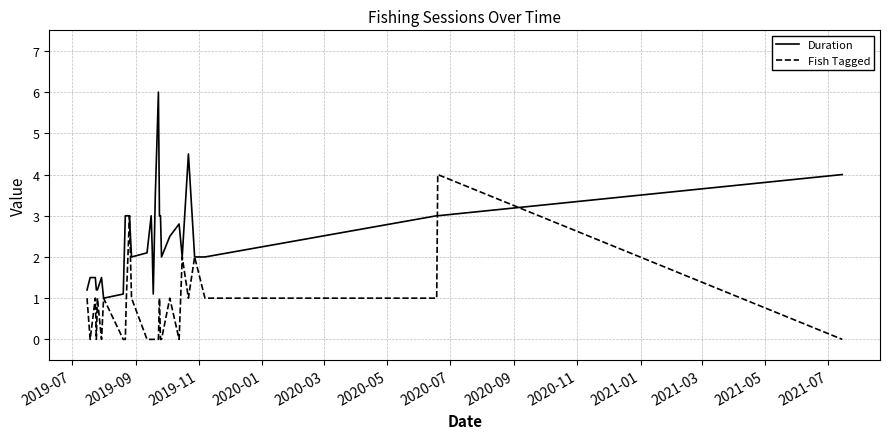

Which series has the largest range (max minus min)?

Duration